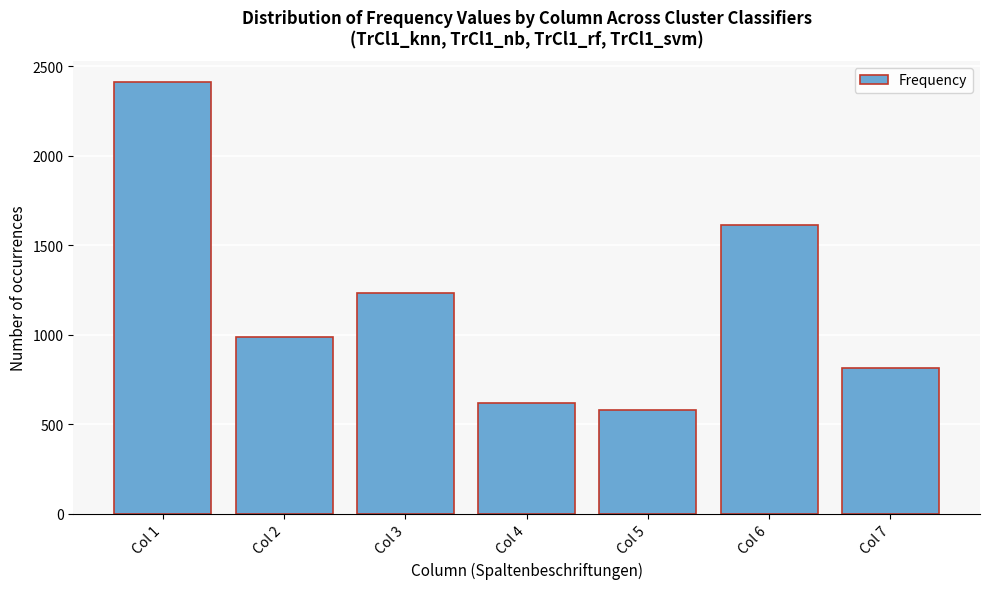

Reading left to right, extract all data points from this chart.

Col 1=2411	Col 2=987	Col 3=1235	Col 4=619	Col 5=580	Col 6=1616	Col 7=816